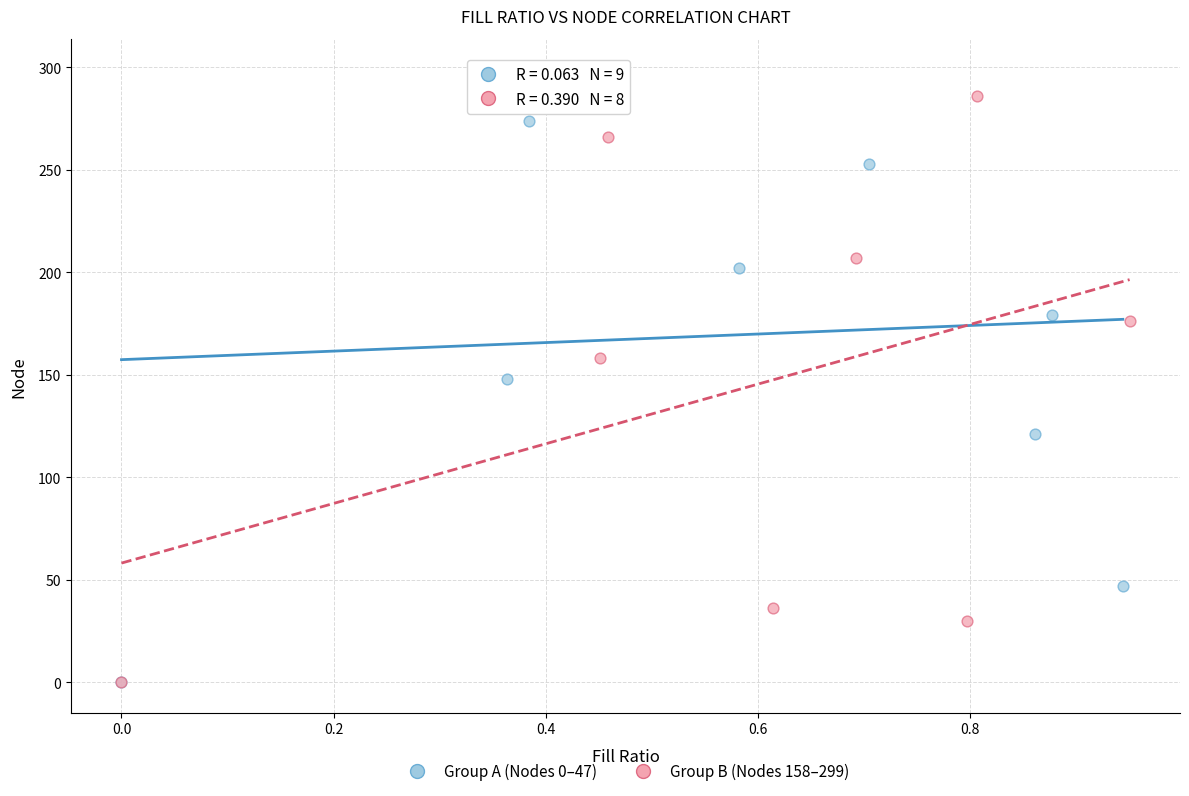

What are all the series names shown in the legend?

Group A (Nodes 0–47), Group B (Nodes 158–299)